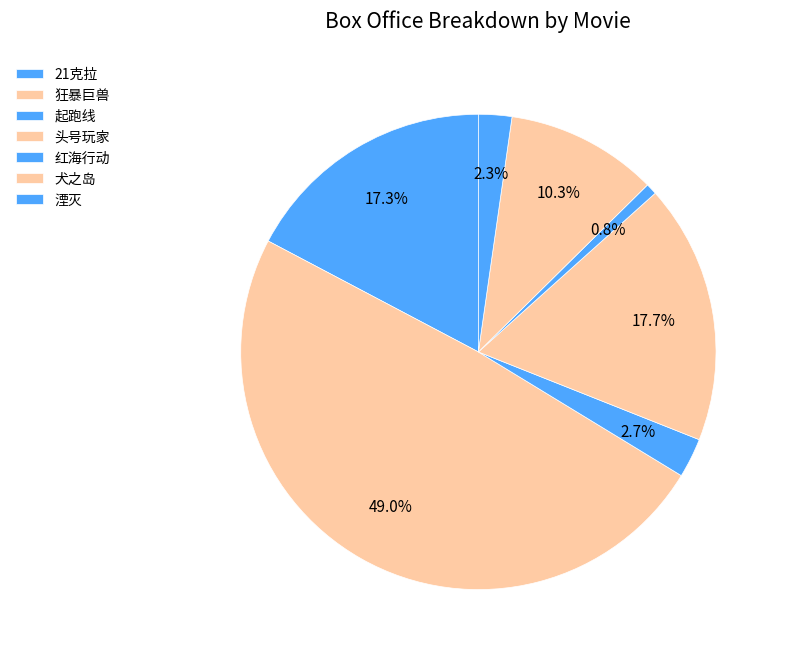

Which slice is the largest?

狂暴巨兽